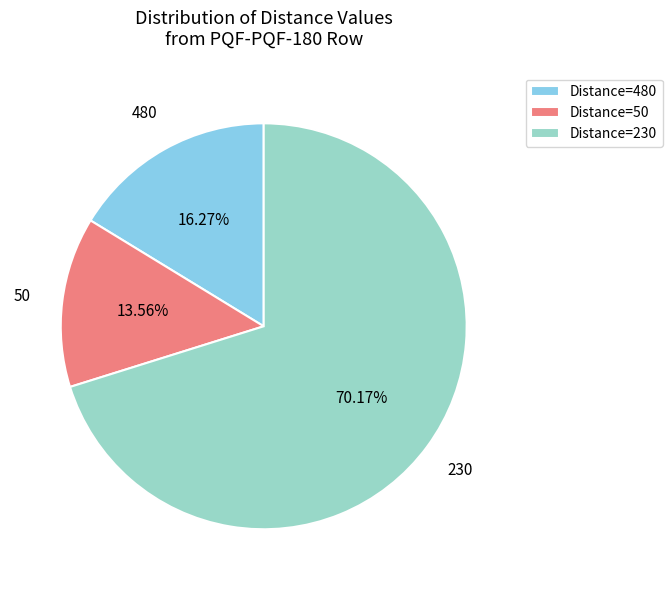

Approximately how many times larger is the value at Distance=230 compared to Distance=50?

5.2